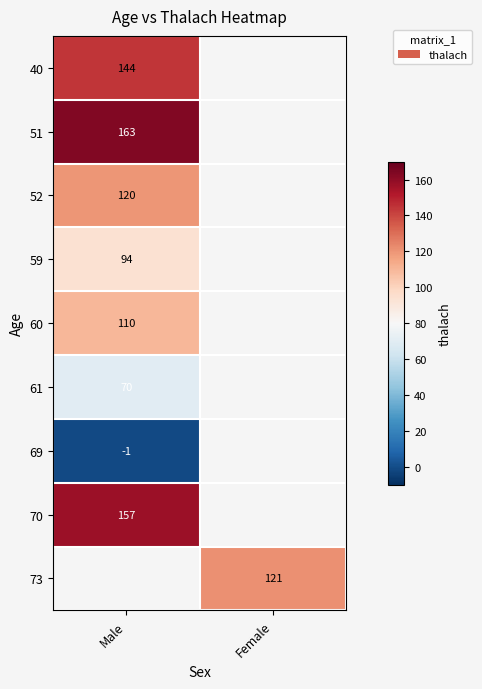

The value of 69 at Male is -1. True or false?

True